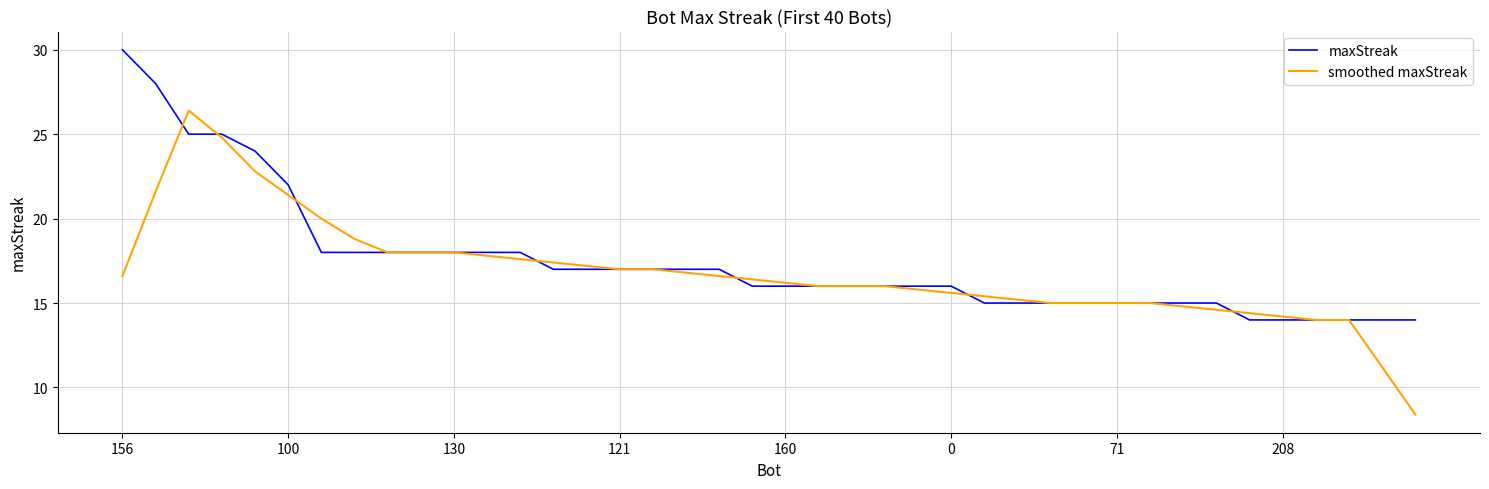

At how many categories does at least one series exceed 21?

6